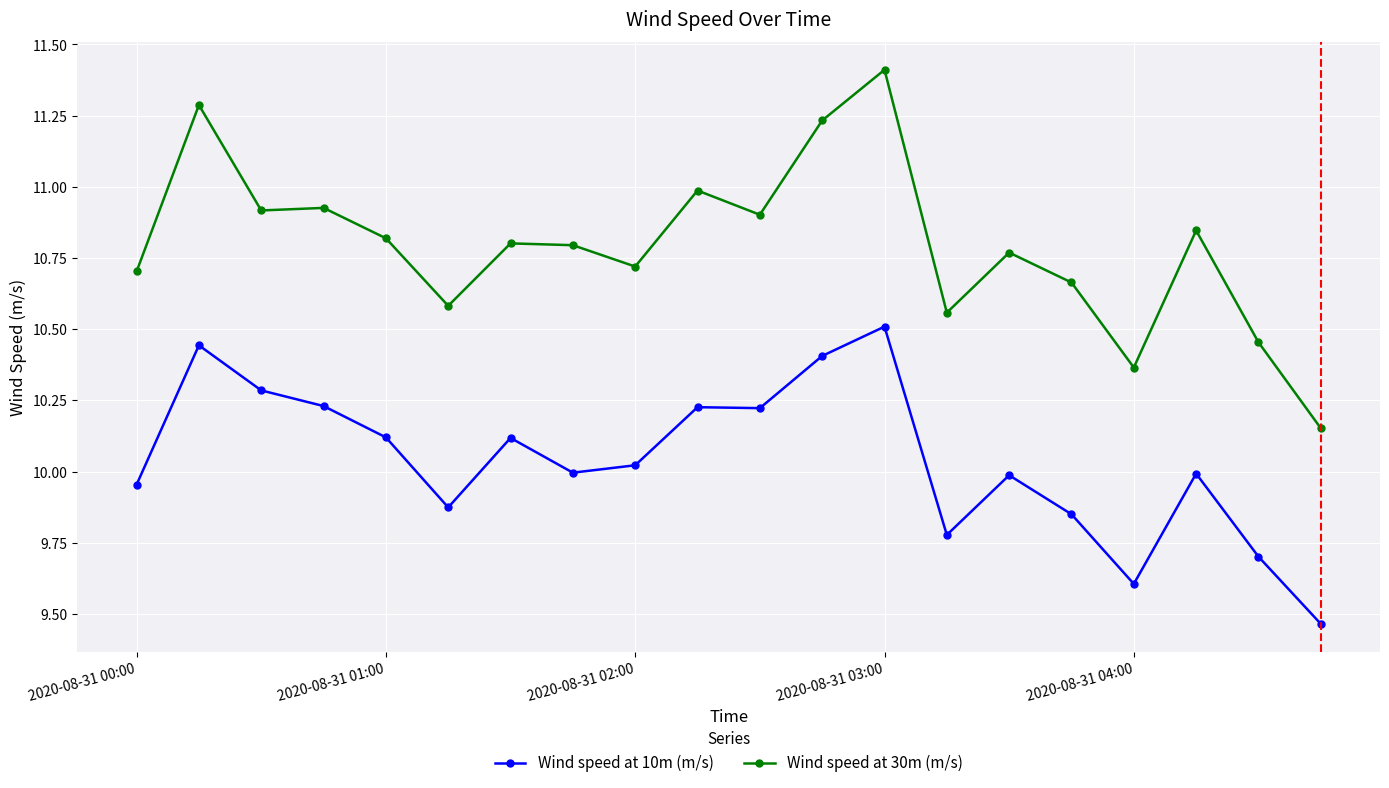

What is the sum of all Wind speed at 10m (m/s) values?

200.8